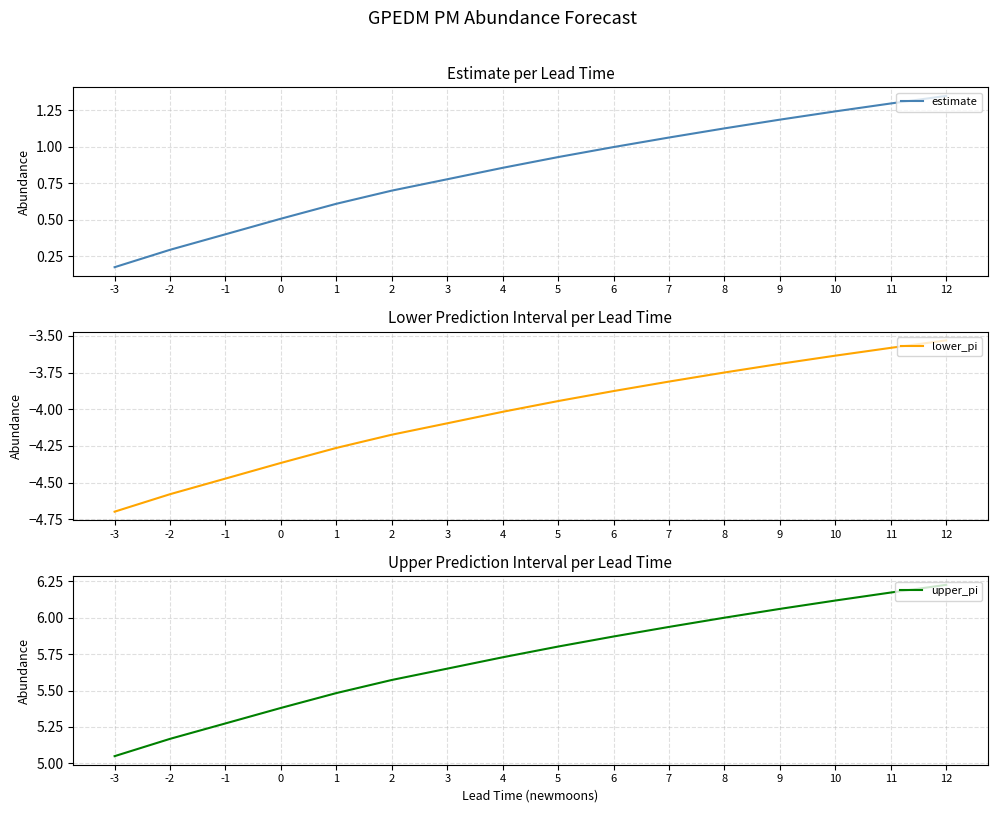

What is the value of the upper_pi point at the 7th from the left?

5.6